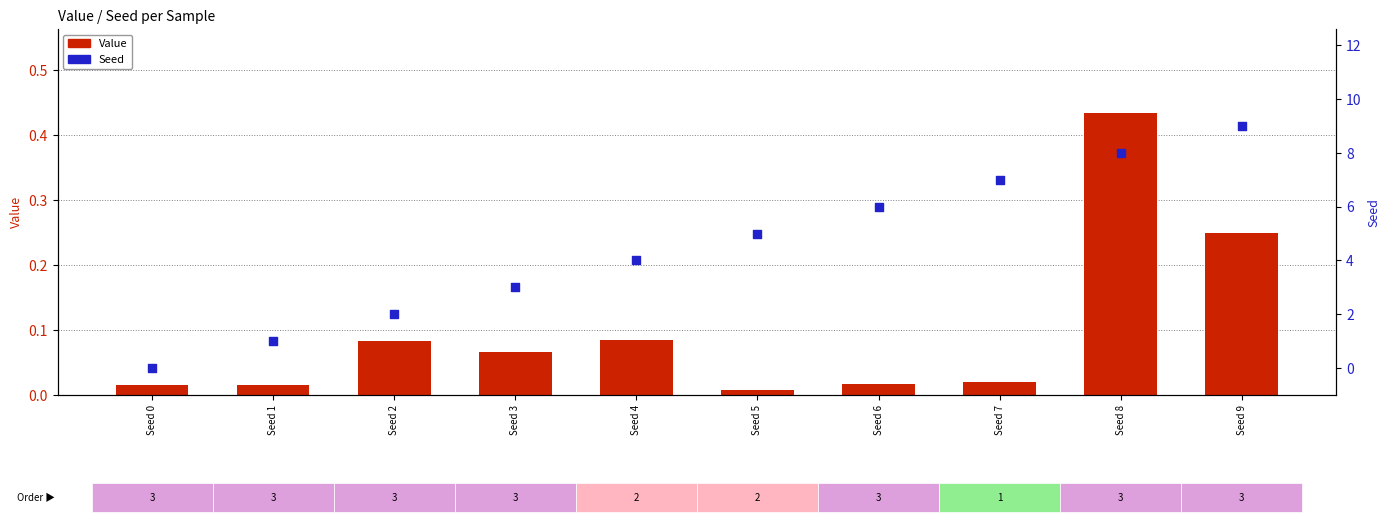

Which series reaches the maximum Y coordinate?

Seed